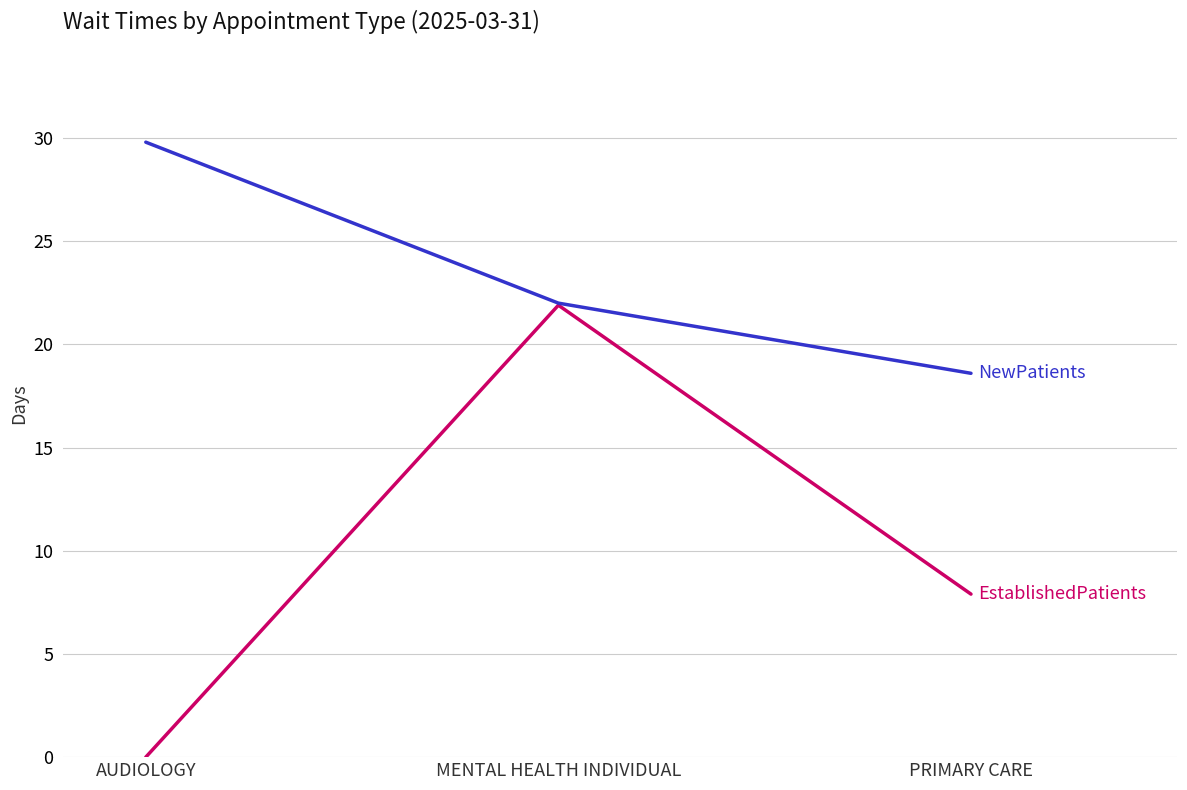

Which category has the lowest value across all series?

AUDIOLOGY